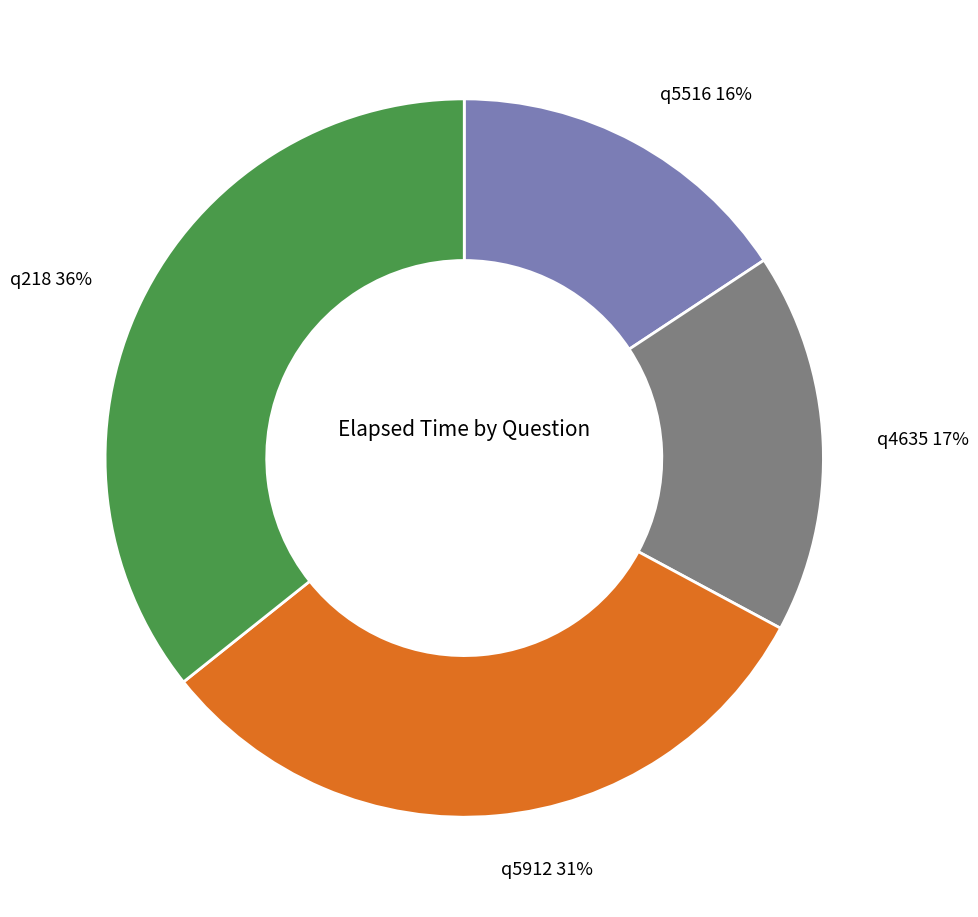

What percentage is the q218 slice, to the nearest percent?

36%